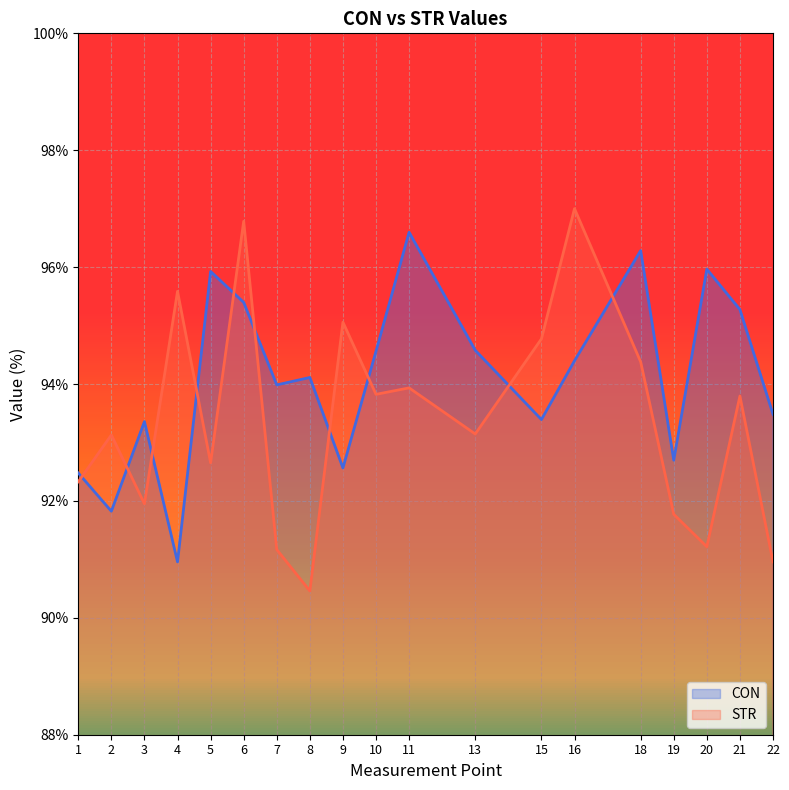

Reading left to right, what are all the values shown in this chart?

CON: 92.5	91.8	93.4	91.0	95.9	95.4	94.0	94.1	92.6	94.6	96.6	94.6	93.4	94.4	96.3	92.7	96.0	95.3	93.5
STR: 92.3	93.1	92.0	95.6	92.7	96.8	91.2	90.5	95.1	93.8	93.9	93.1	94.8	97.0	94.4	91.8	91.2	93.8	91.0